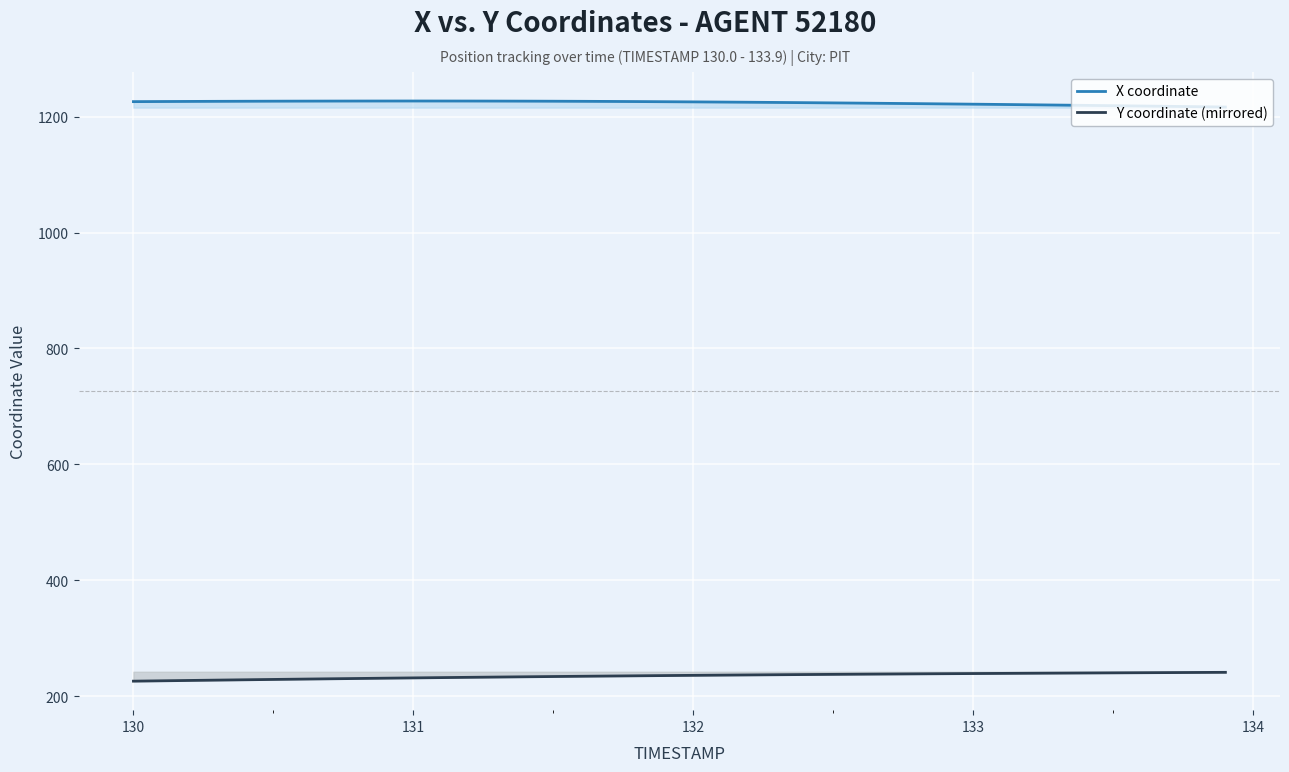

True or false: Y coordinate (mirrored) and X coordinate cross at least once.

False